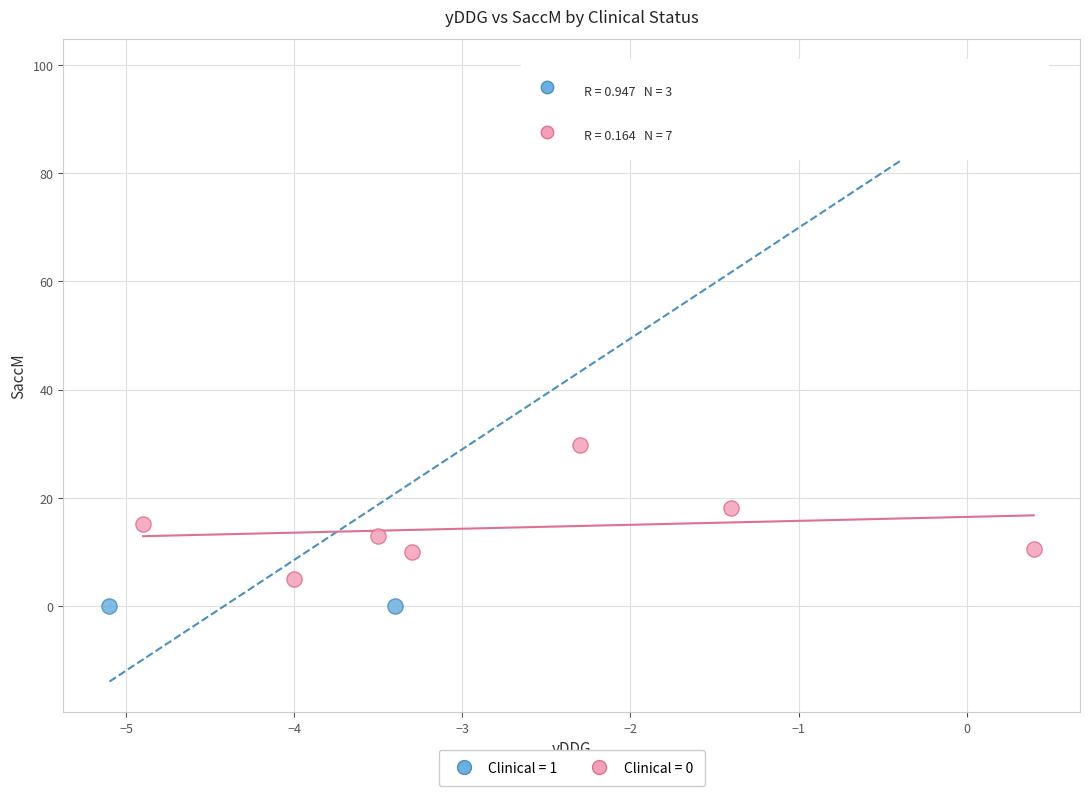

Which series has the widest spread of Y values?

Clinical = 1